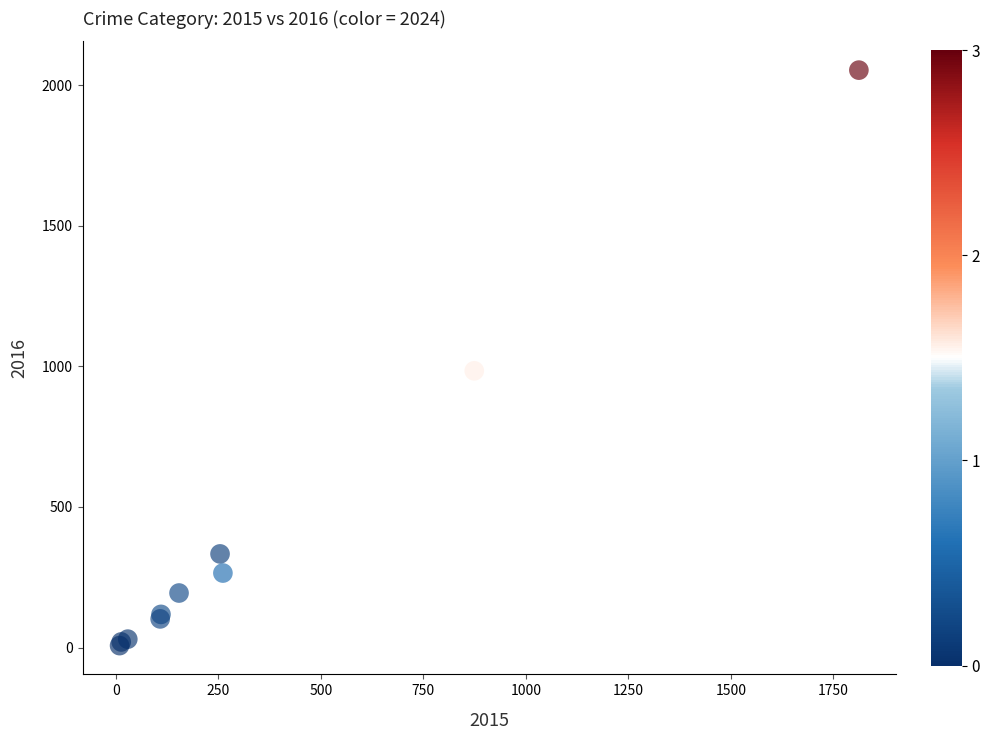

What Y value in the scatter plot is closest to 1030?

984